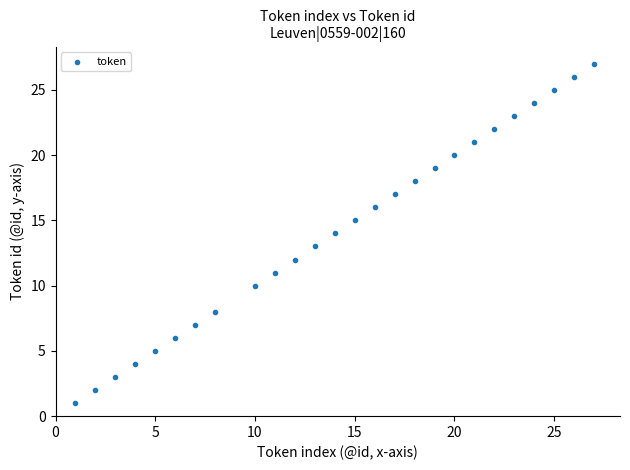

What is the range of Y values (max minus min)?

26